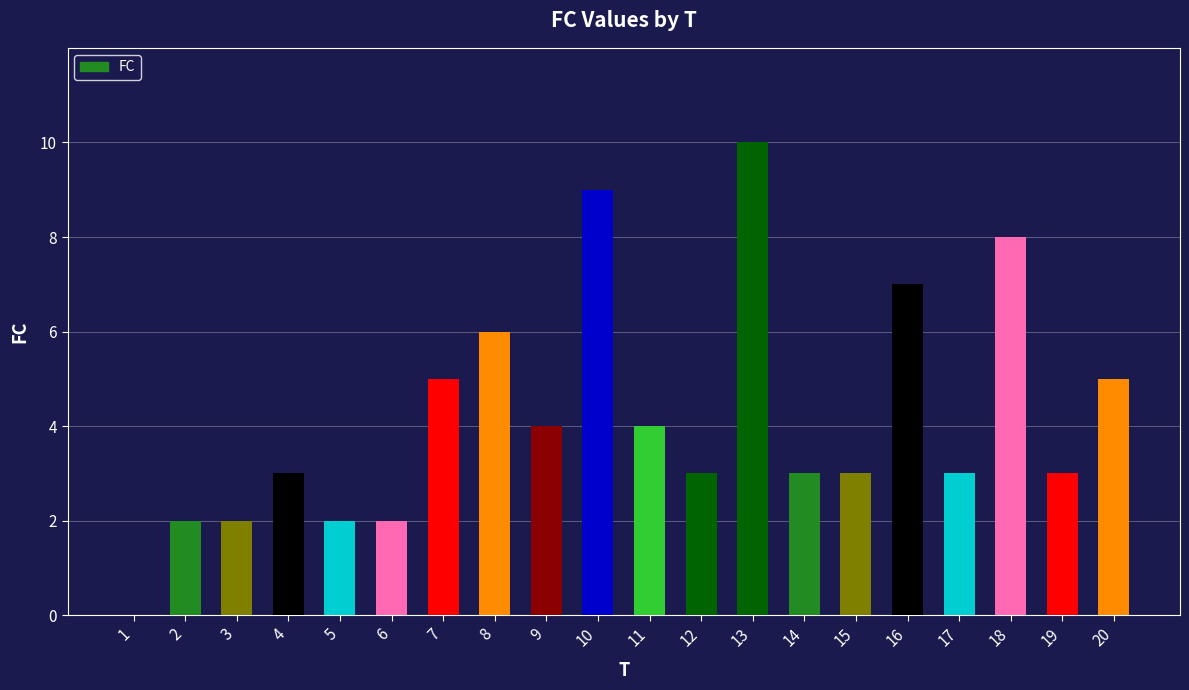

True or false: the data shows 2 at 3.

True